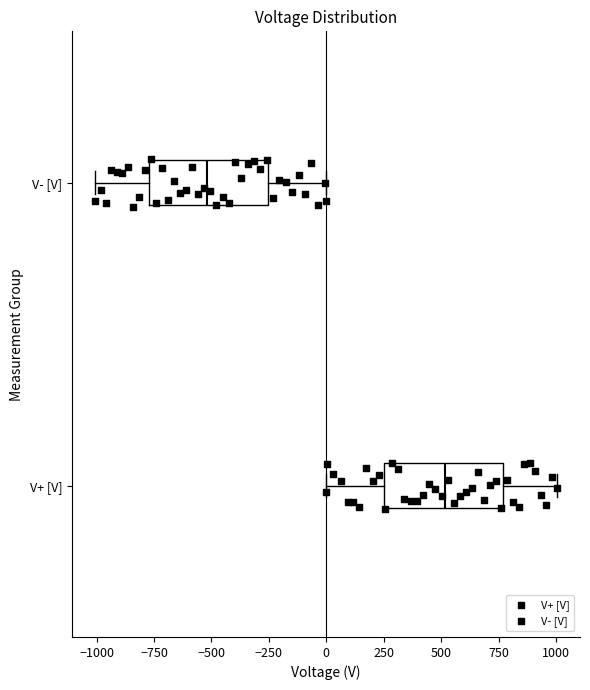

Reading bottom to top, transcribe this box plot: for each box, give where its median line is, the range the box spans, and where its two whiskers end, as read against the x-axis. The values are not printed on the chart, so give them approximately, as read against the axis.

V+ [V]: median 500, box 250 to 750, whiskers 0 to 1000
V- [V]: median -500, box -750 to -250, whiskers -1000 to 0